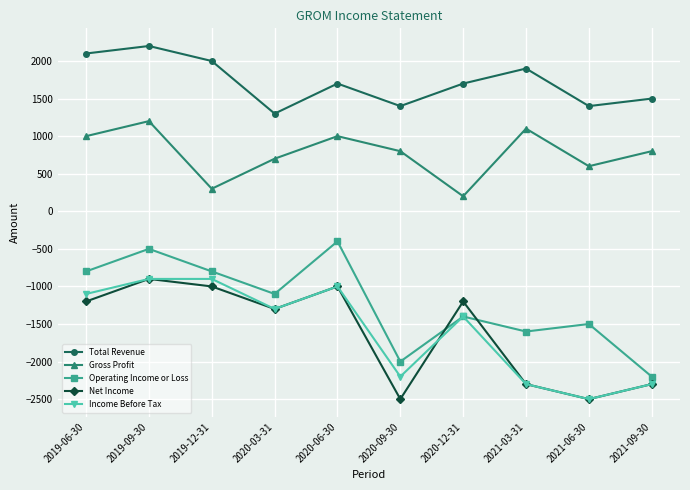

How many lines are shown in the chart?

5